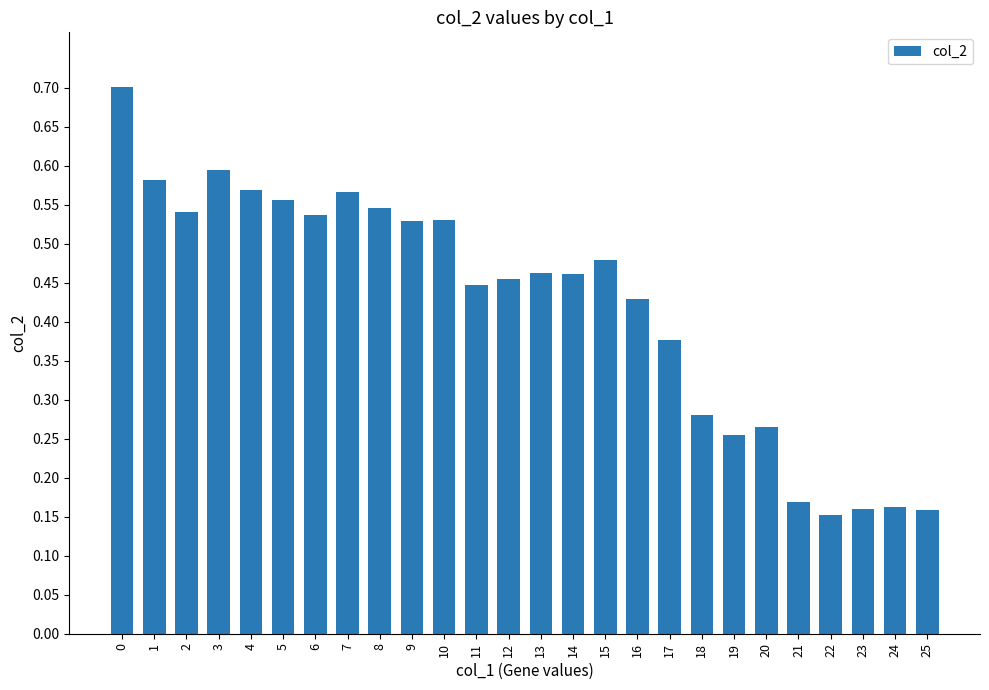

What is the change in value from 1 to 20?

-0.3